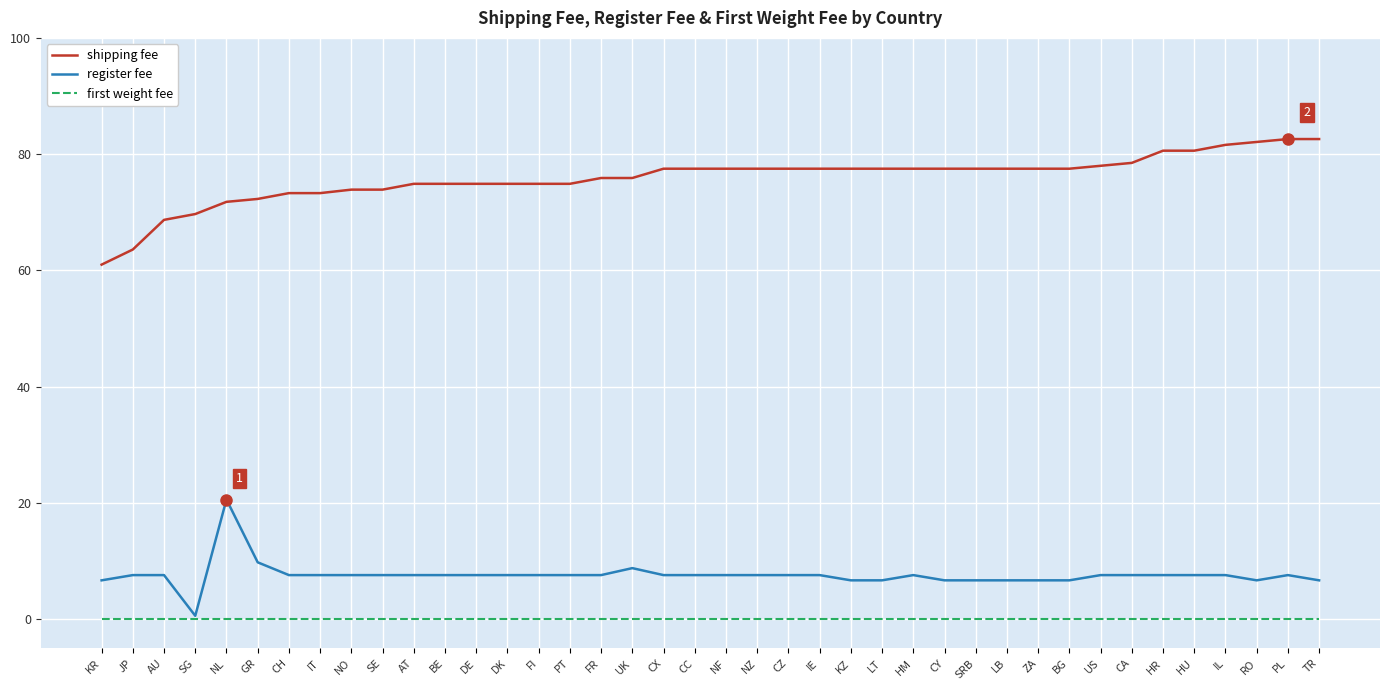

True or false: shipping fee has a value of 20.9 at TR.

False